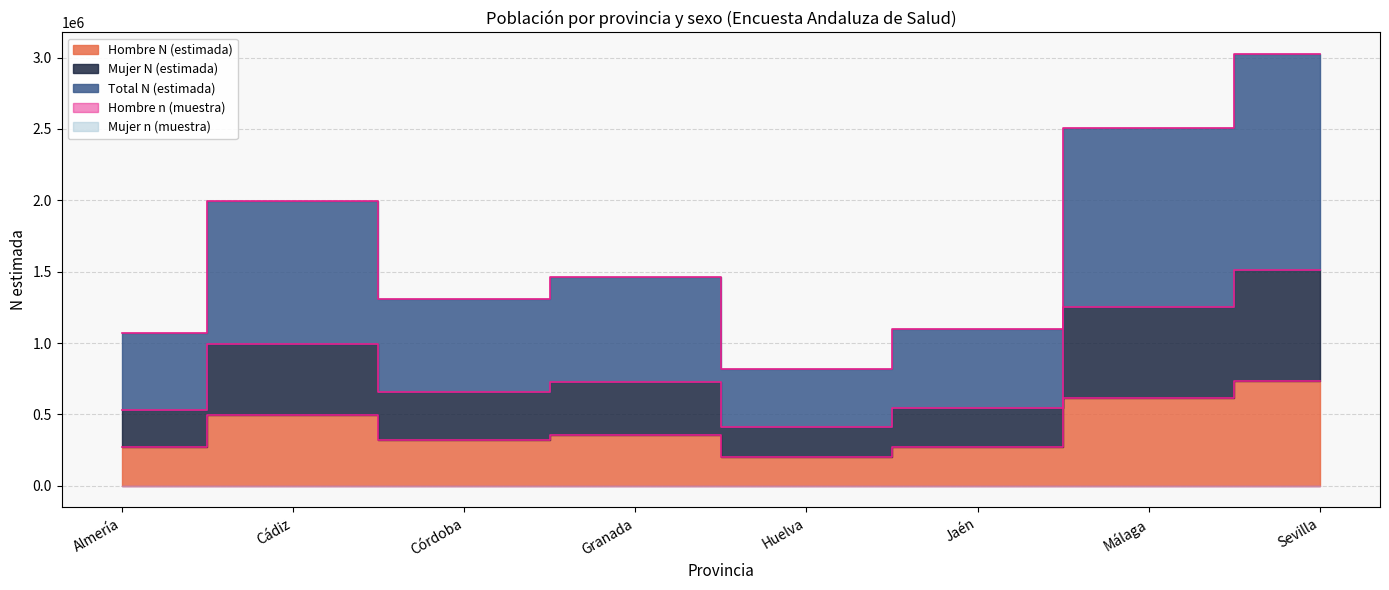

How many interior local valleys does the Total N (estimada) series have?

2